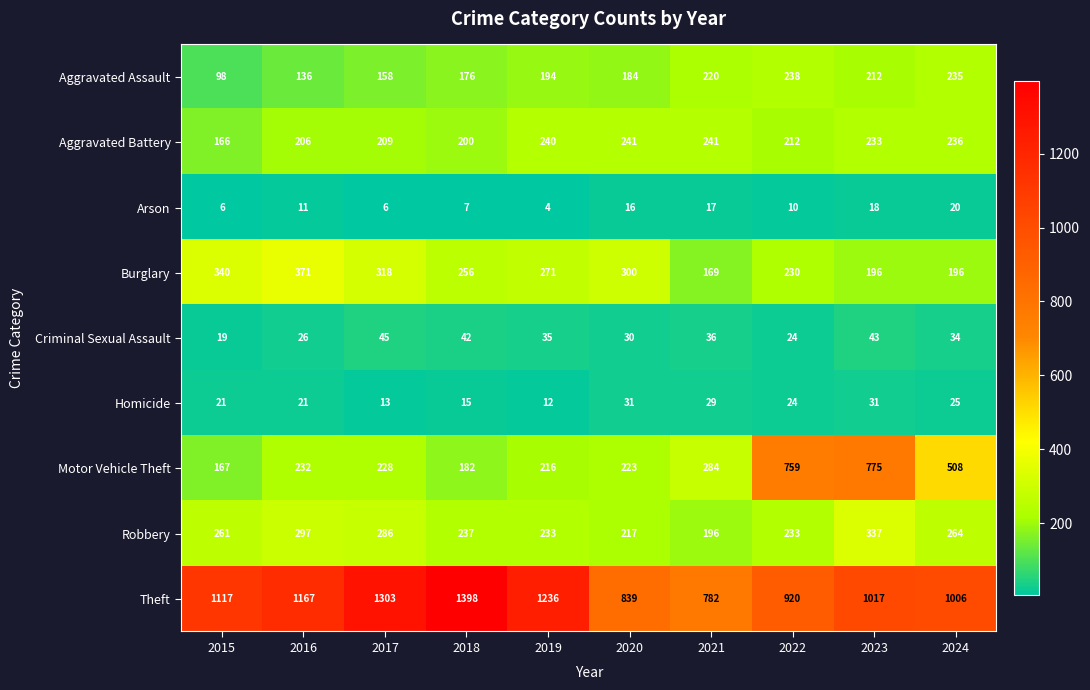

What value does the Theft series have at 2023?

1017